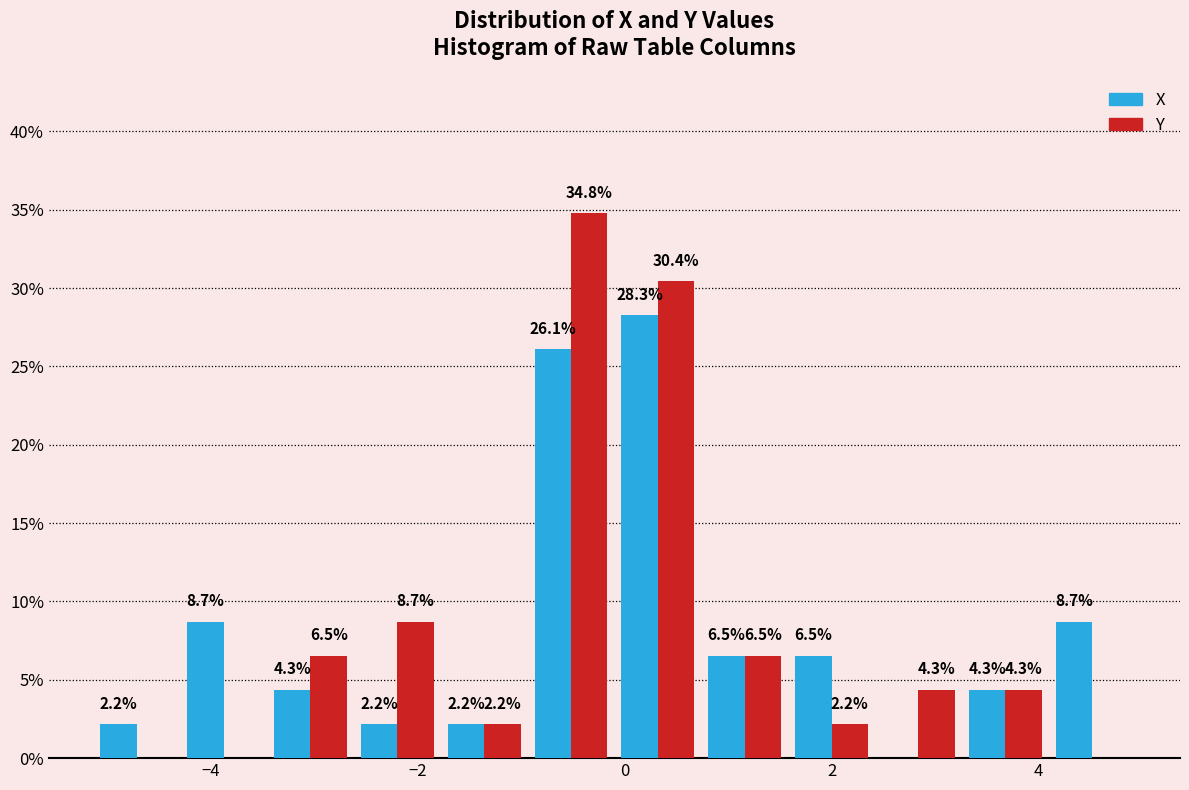

In the X series, which range on the x-axis has the tallest bar?

0.0 to 0.8